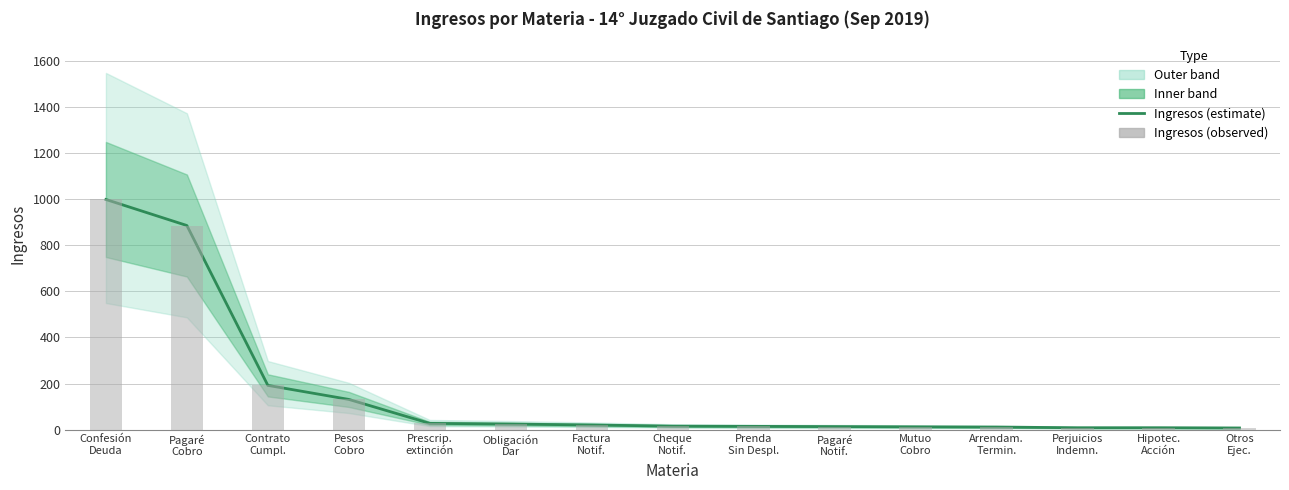

Reading right to left, extract all data points from this chart.

Ingresos (estimate): Otros
Ejec.=7	Hipotec.
Acción=8	Perjuicios
Indemn.=8	Arrendam.
Termin.=11	Mutuo
Cobro=12	Pagaré
Notif.=13	Prenda
Sin Despl.=14	Cheque
Notif.=15	Factura
Notif.=20	Obligación
Dar=24	Prescrip.
extinción=27	Pesos
Cobro=131	Contrato
Cumpl.=192	Pagaré
Cobro=886	Confesión
Deuda=999
Ingresos (observed): Otros
Ejec.=7	Hipotec.
Acción=8	Perjuicios
Indemn.=8	Arrendam.
Termin.=11	Mutuo
Cobro=12	Pagaré
Notif.=13	Prenda
Sin Despl.=14	Cheque
Notif.=15	Factura
Notif.=20	Obligación
Dar=24	Prescrip.
extinción=27	Pesos
Cobro=131	Contrato
Cumpl.=192	Pagaré
Cobro=886	Confesión
Deuda=999